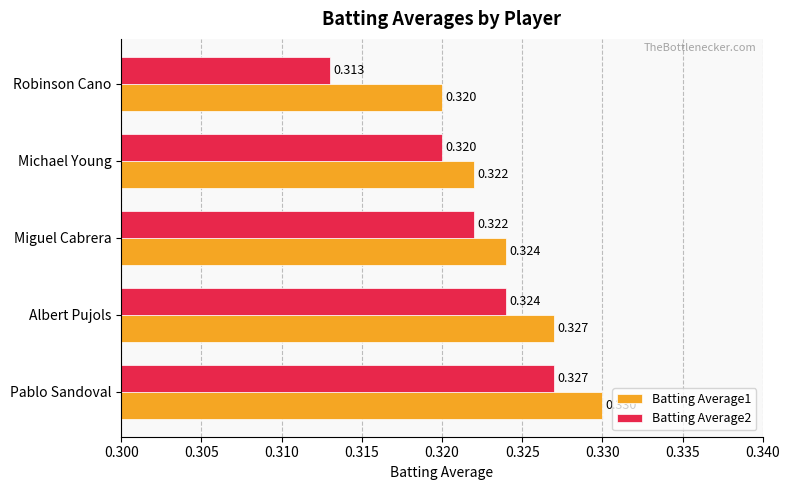

Rank the categories by Batting Average2 value from highest to lowest.

Pablo Sandoval, Albert Pujols, Miguel Cabrera, Michael Young, Robinson Cano